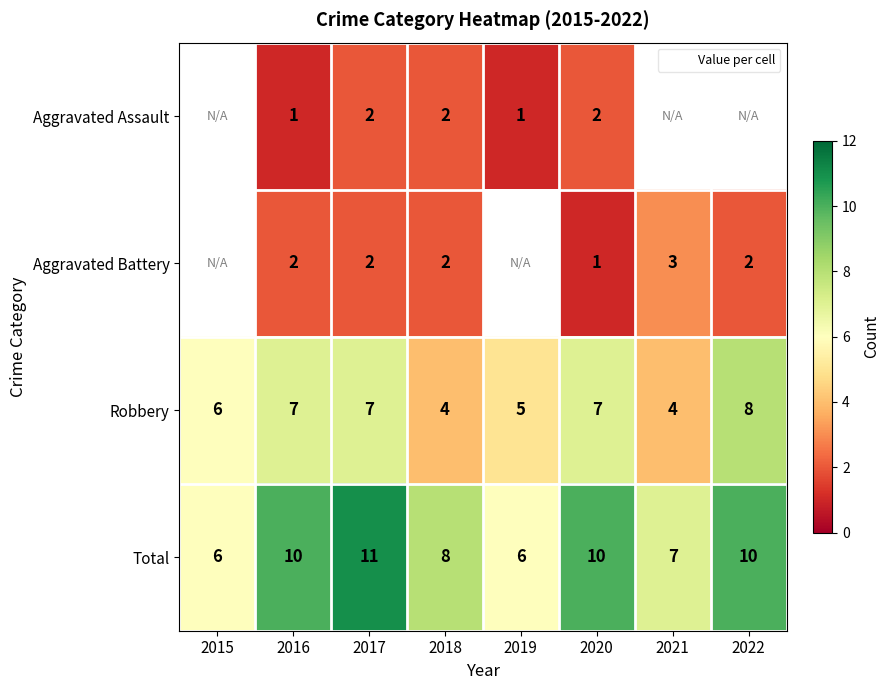

What is the total value across all series at 2017?

22.0